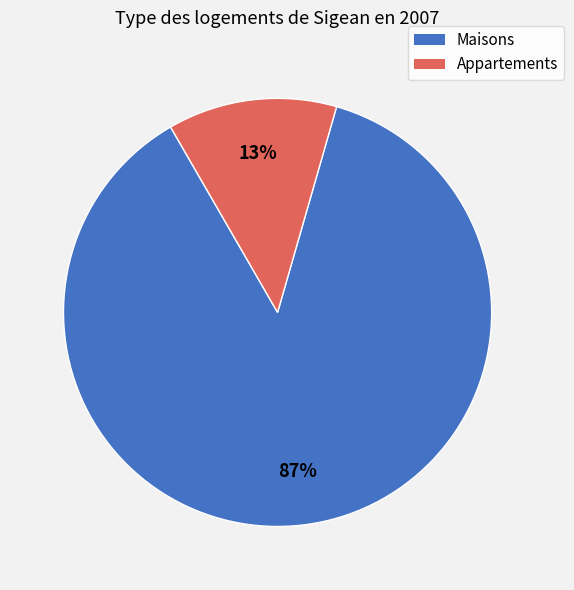

To the nearest percent, what portion does Appartements represent?

13%